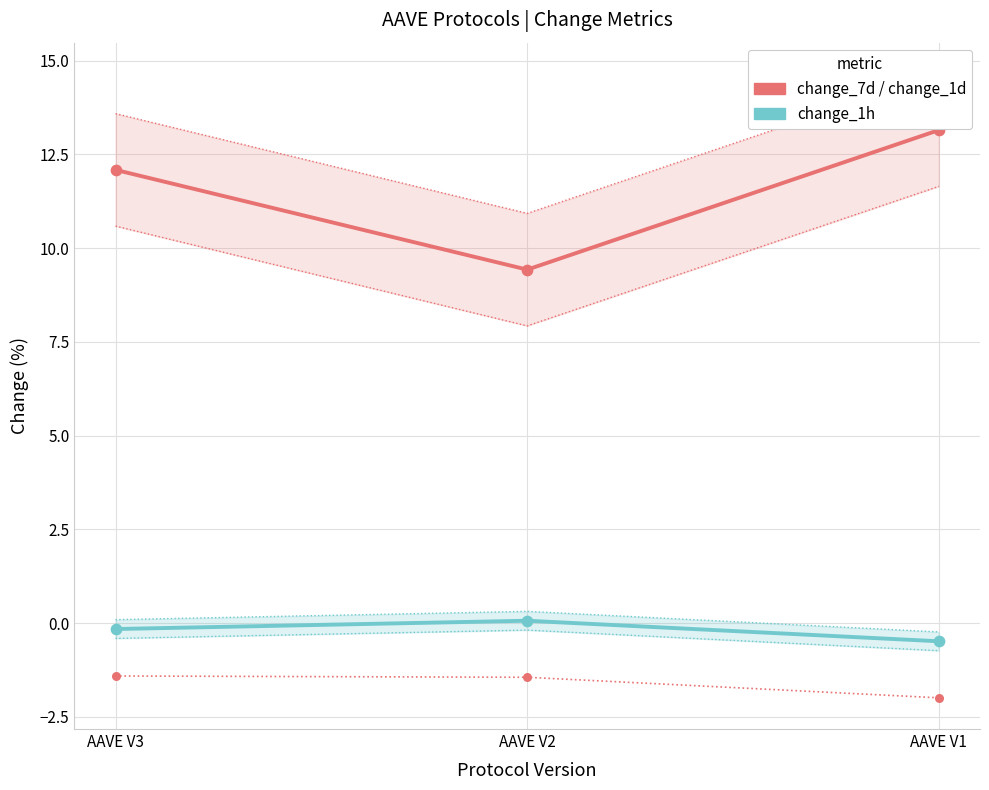

Is the value of change_7d at AAVE V3 greater than the value of change_1h at AAVE V3?

Yes